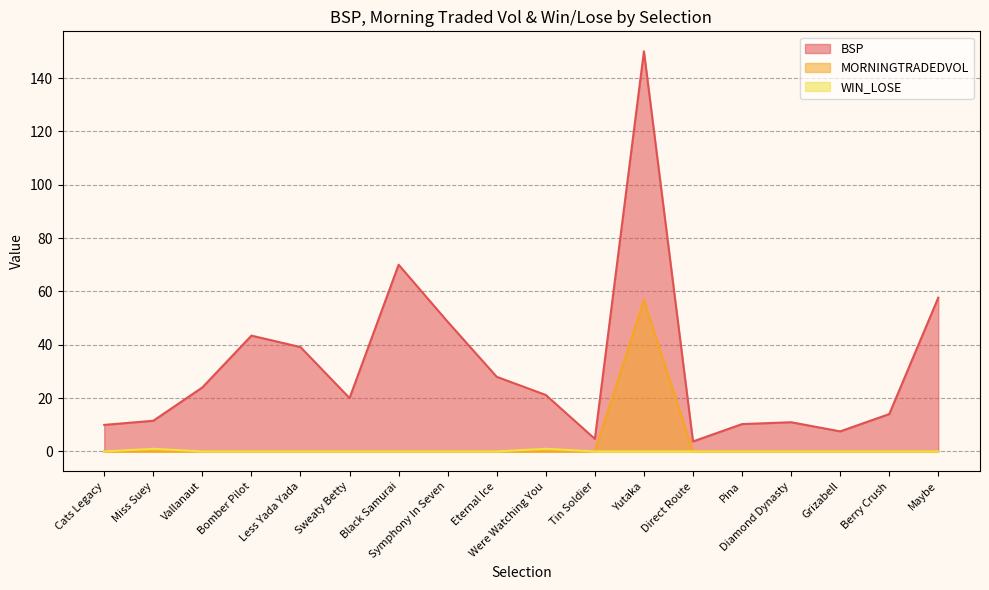

Does the chart display data point markers on the line(s)?

No